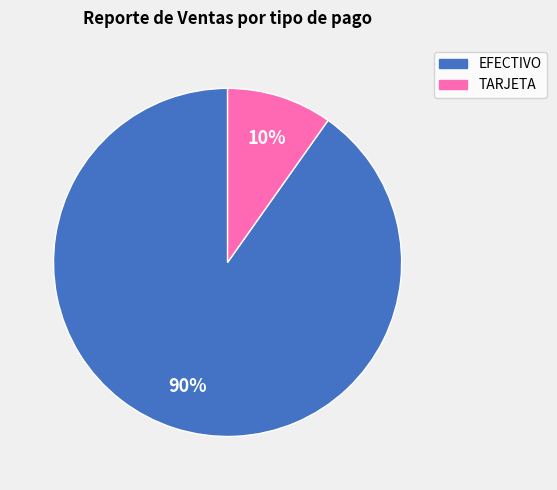

Is there any slice that represents more than half of the pie?

Yes